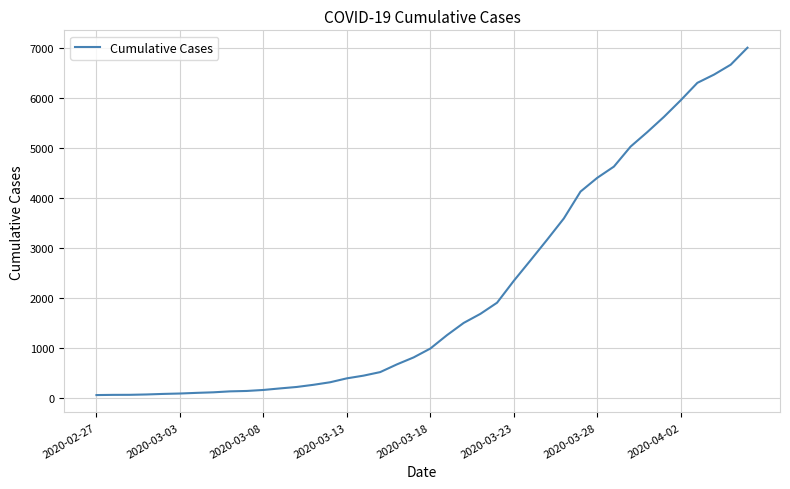

What is the difference between the maximum and minimum values?

6939